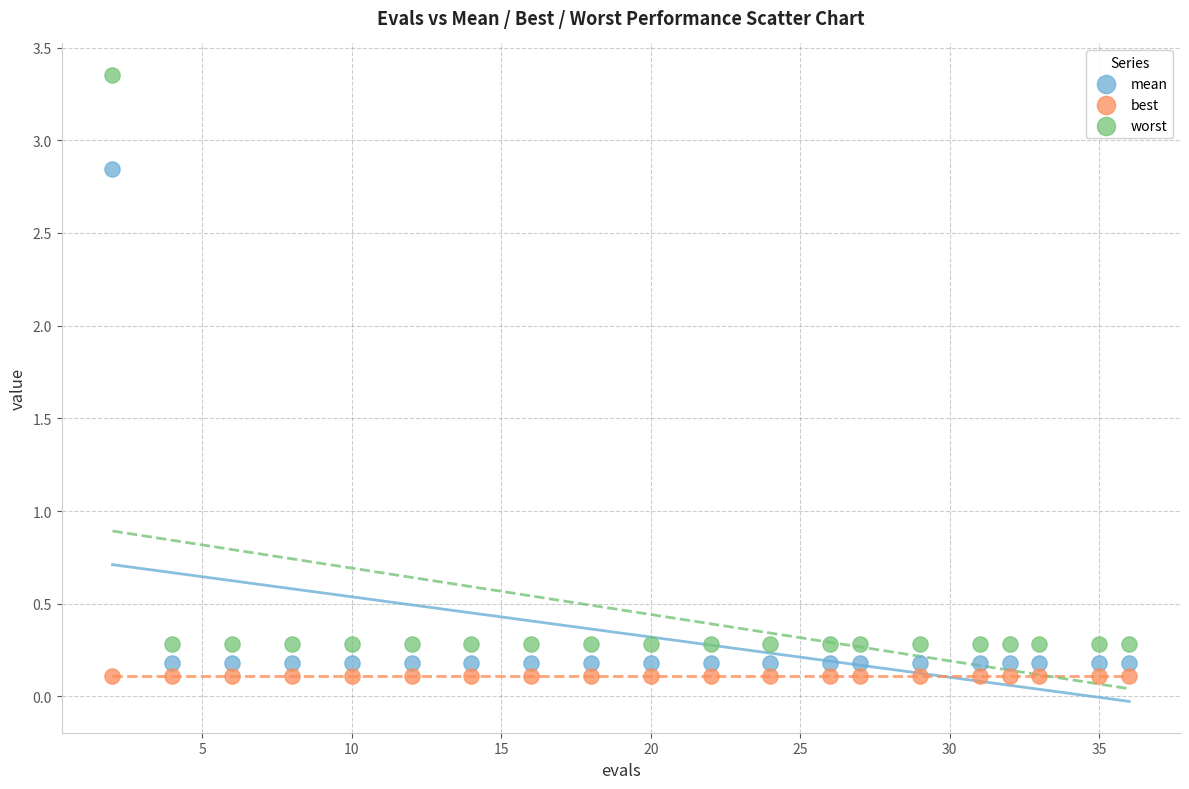

Which series contains the highest Y value?

worst